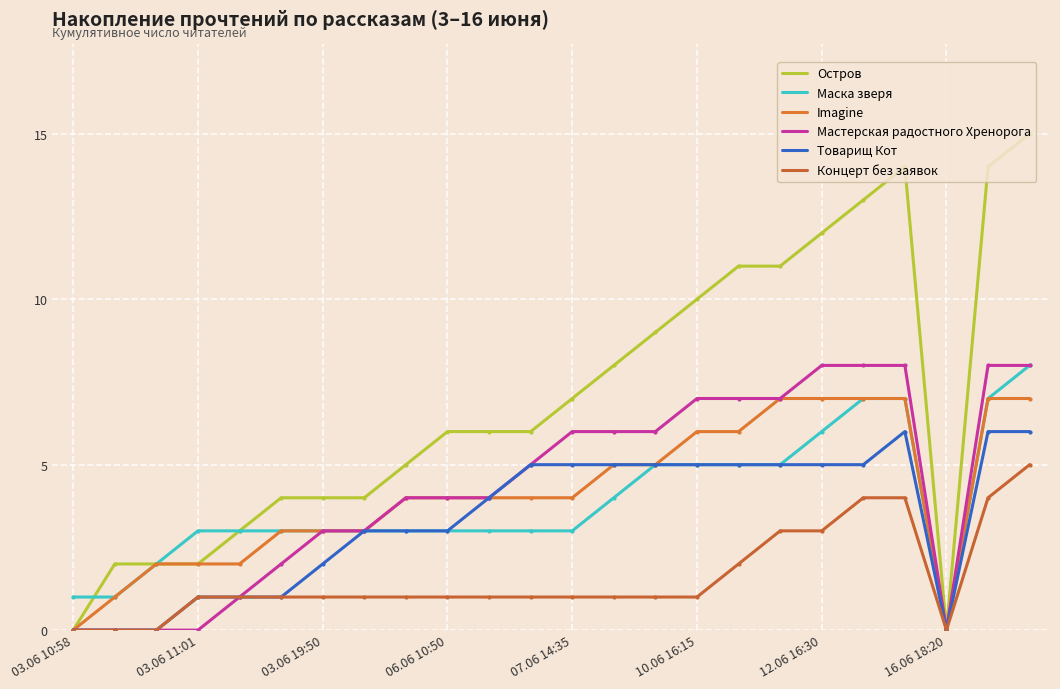

How many lines are shown in the chart?

6